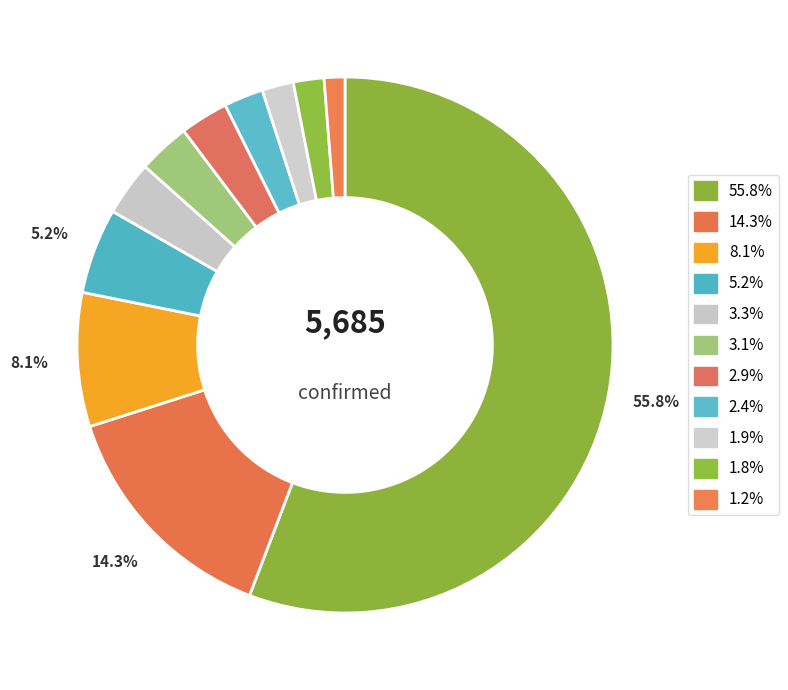

How many slices are in this pie chart?

11